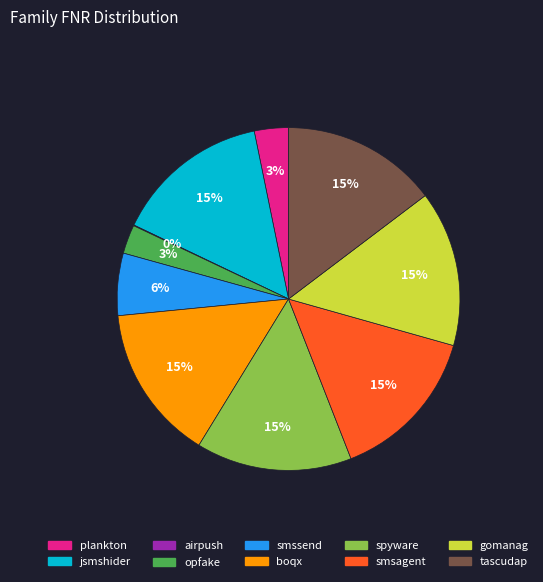

Is the sum of plankton and spyware greater than half?

No